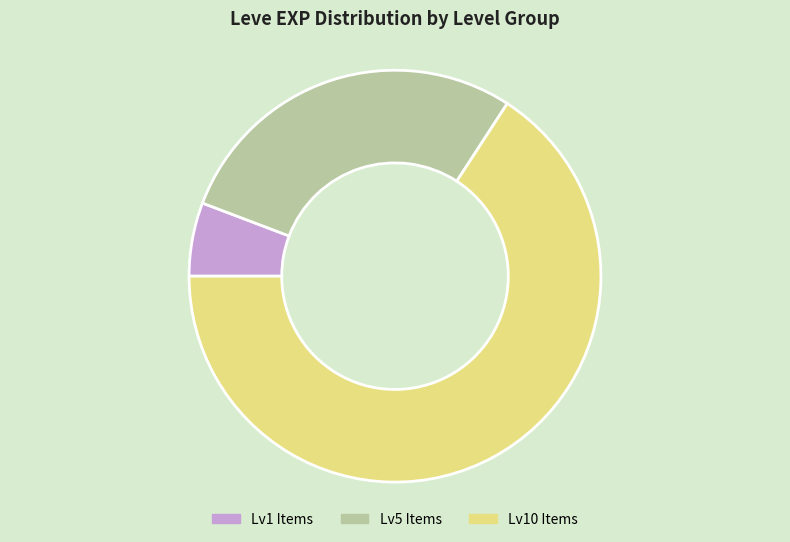

What is the smallest slice in the pie chart?

Lv1 Items